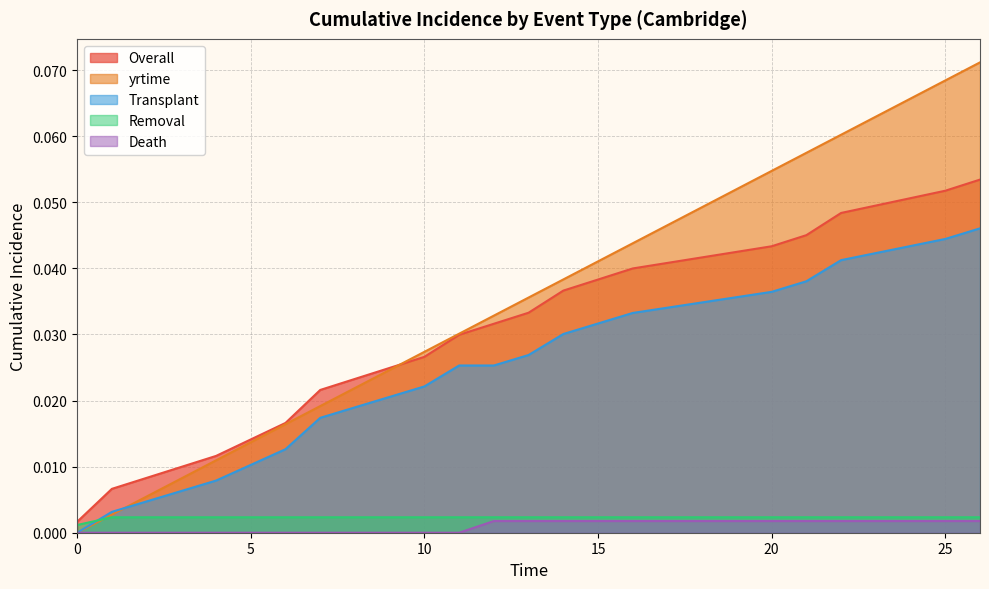

True or false: Removal has more than 1 points higher than both neighbors.

False